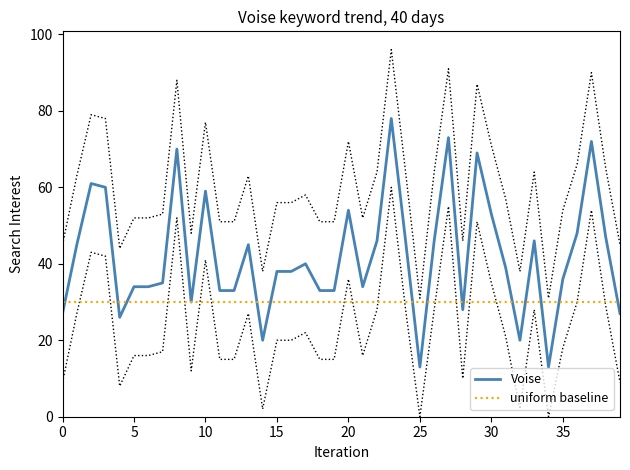

At how many categories does at least one series exceed 54?

8